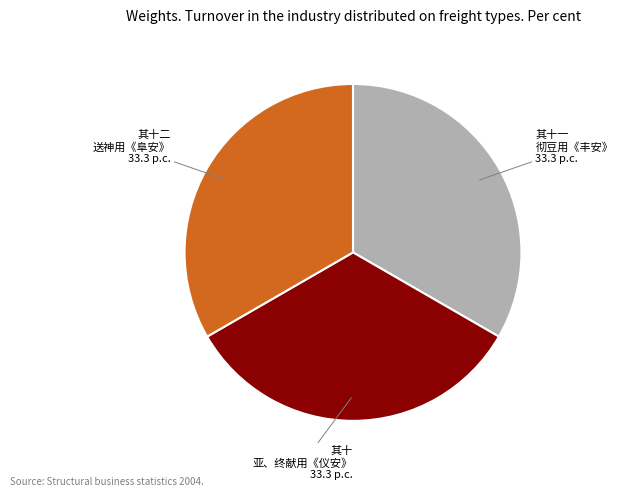

Is there any slice that represents more than half of the pie?

No